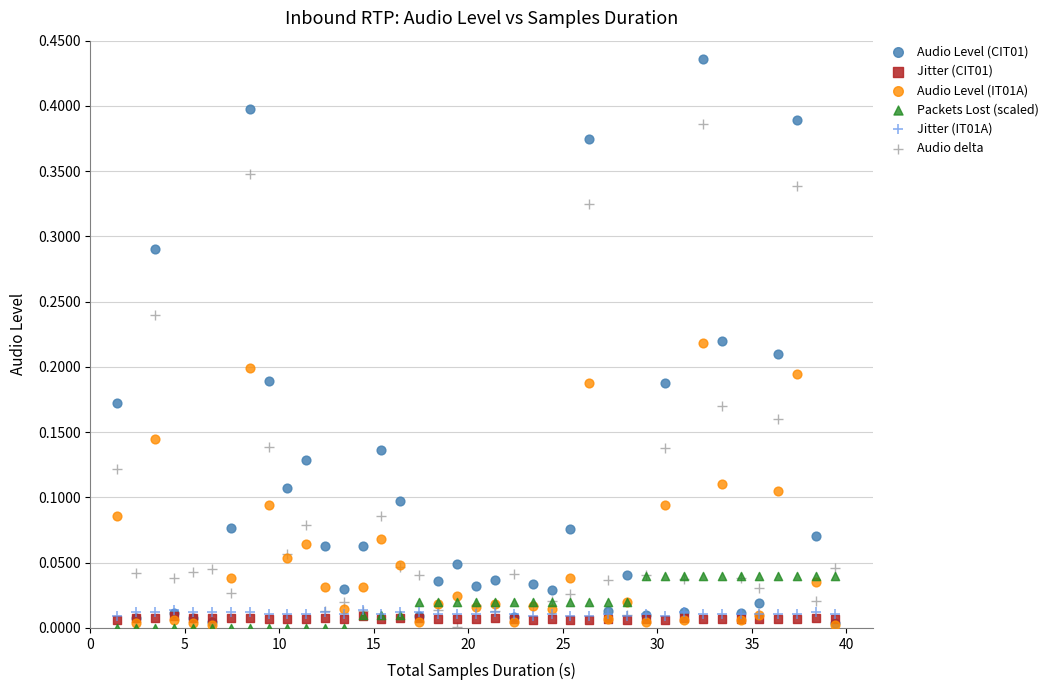

Which series contains the highest Y value?

Audio Level (CIT01)